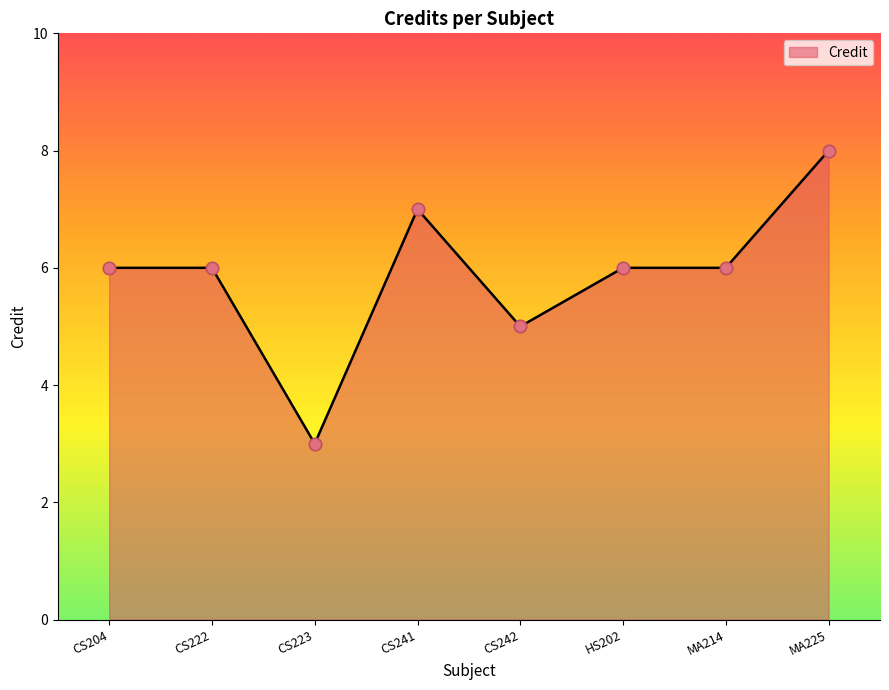

What is the ratio of the value at HS202 to the value at MA214?

1.0